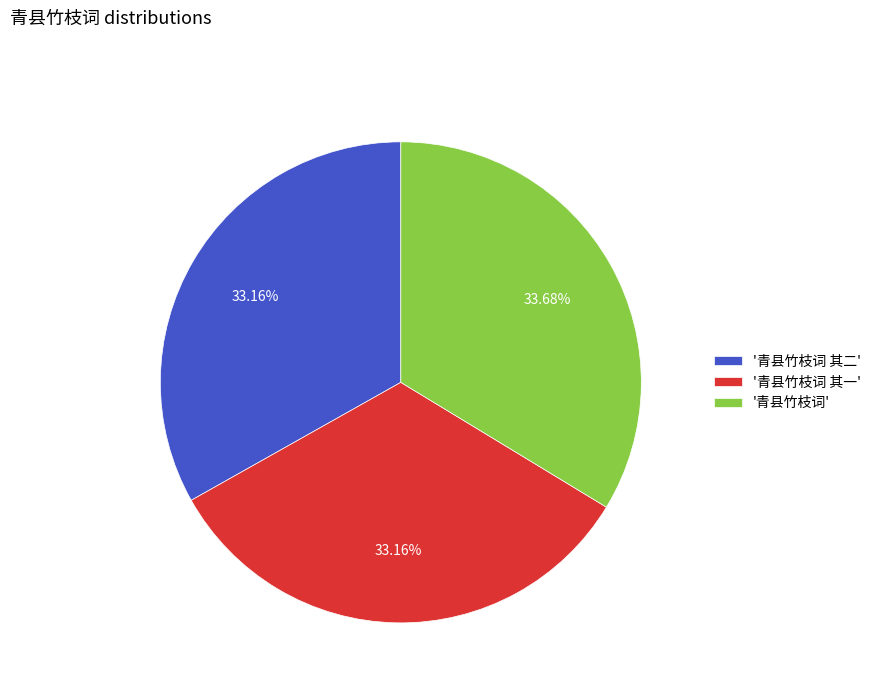

Combined, do '青县竹枝词 其一' and '青县竹枝词 其二' account for over 50%?

Yes